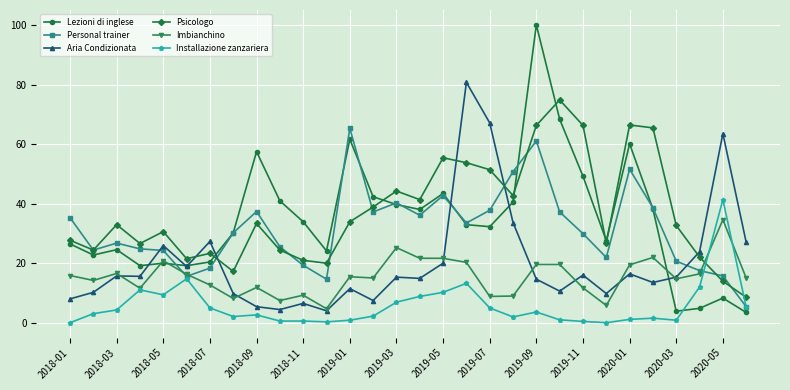

What is the greatest value displayed?

100.0